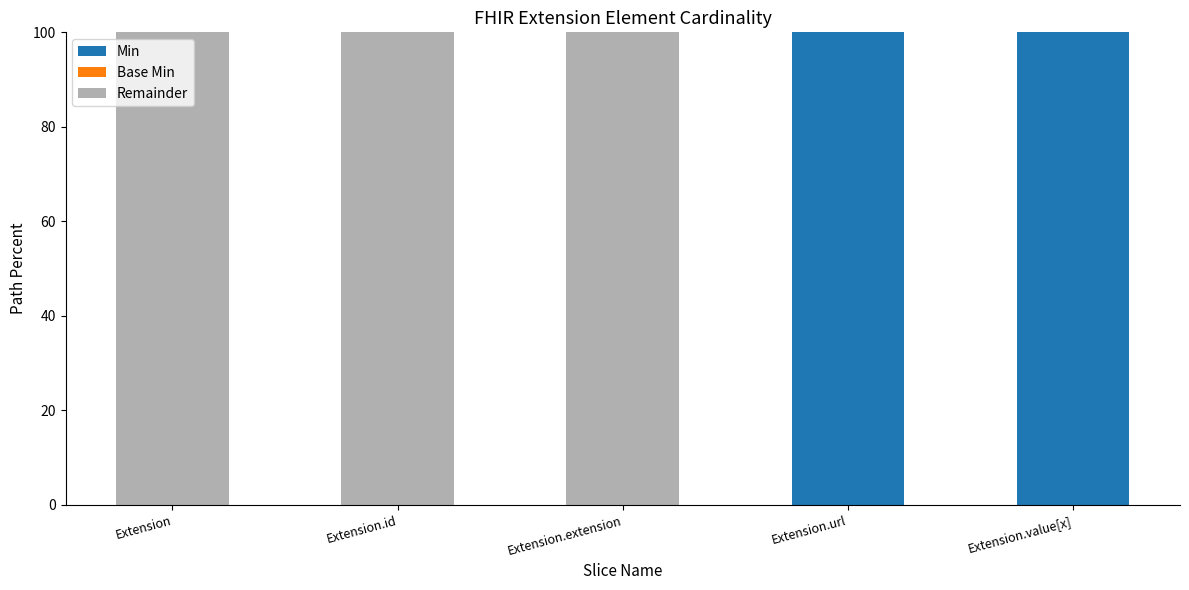

Which series changed the most between Extension.id and Extension.url?

Min